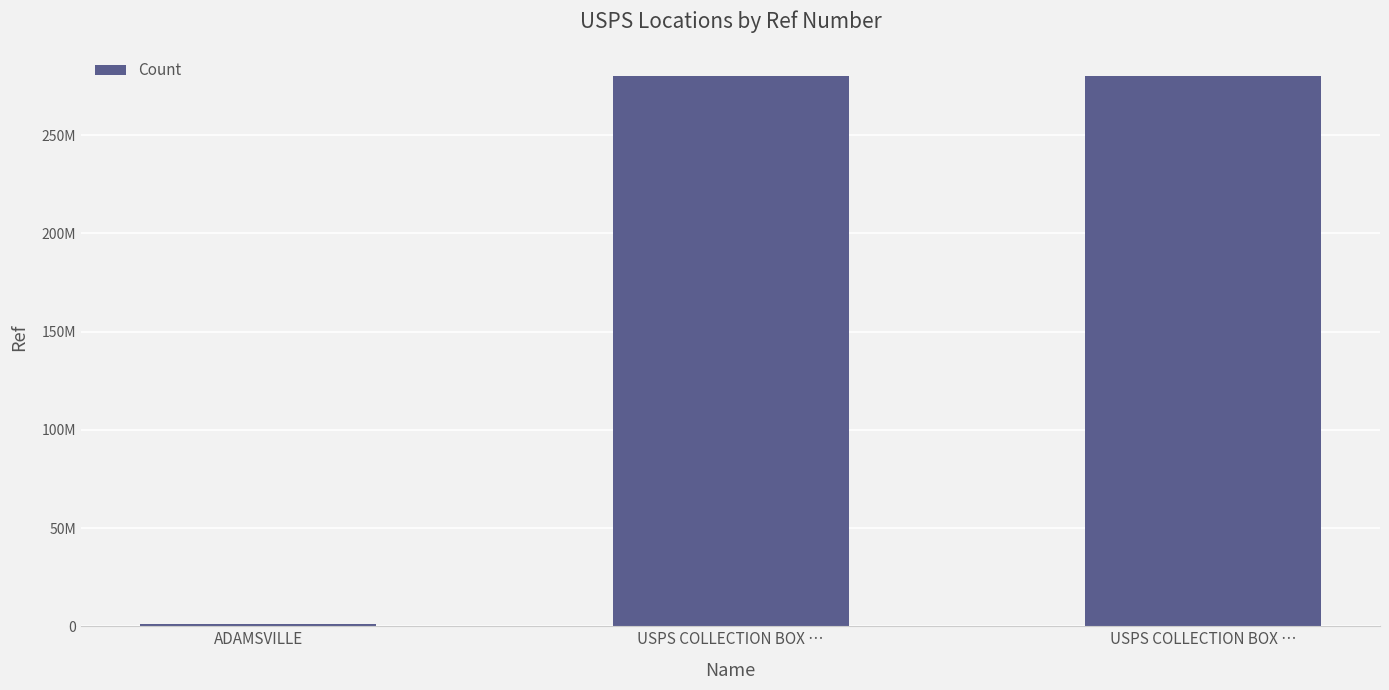

Rank the categories by value from lowest to highest.

ADAMSVILLE, USPS COLLECTION BOX …, USPS COLLECTION BOX …